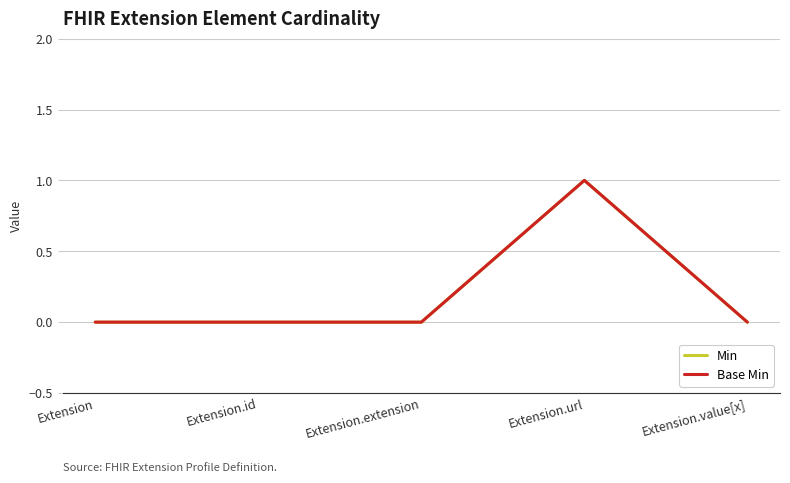

Reading left to right, extract all data points from this chart.

Min: 0	0	0	1	0
Base Min: 0	0	0	1	0